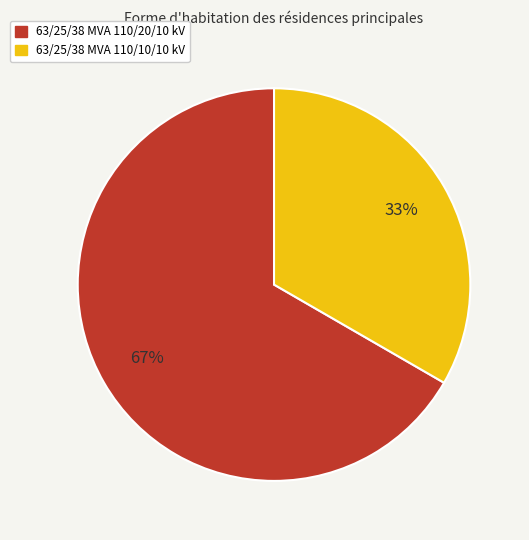

Which slice represents more than half of the pie?

63/25/38 MVA 110/20/10 kV